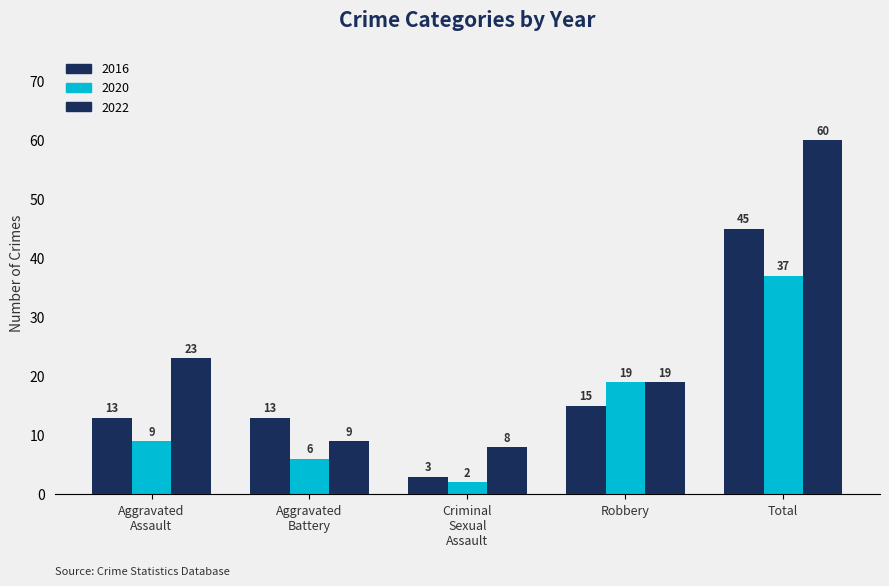

How many bars are there in total?

15